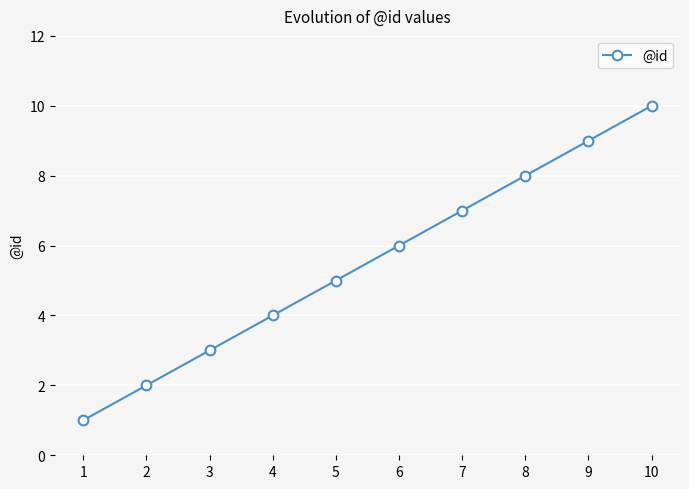

Count the number of data series in this chart.

1